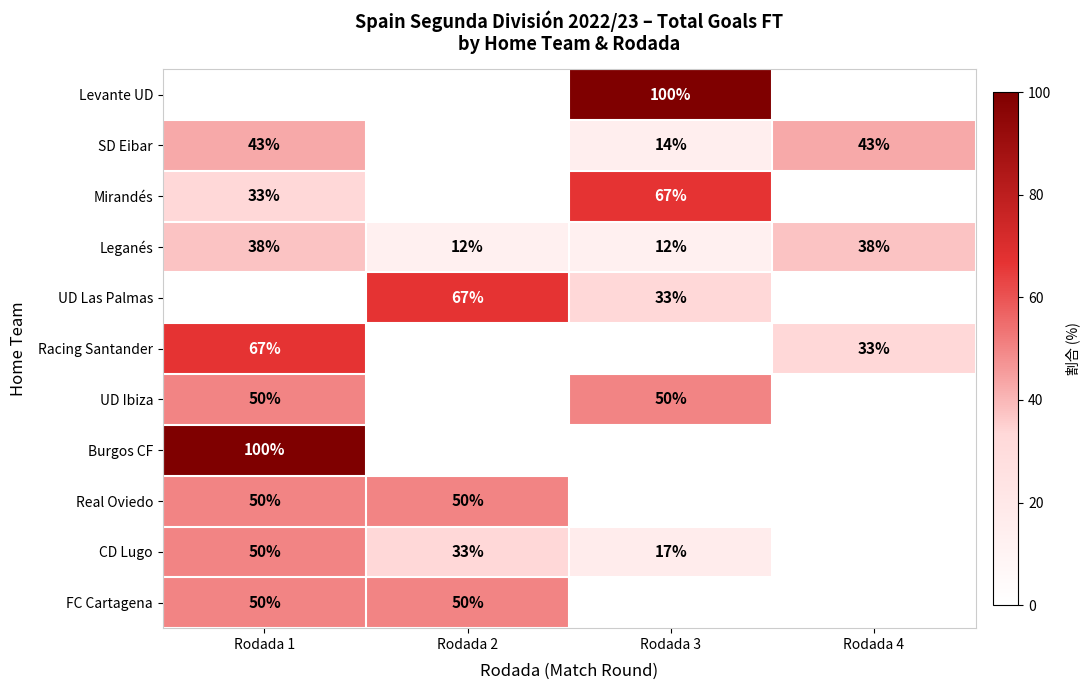

At which category is the sum across all series the highest?

Rodada 1